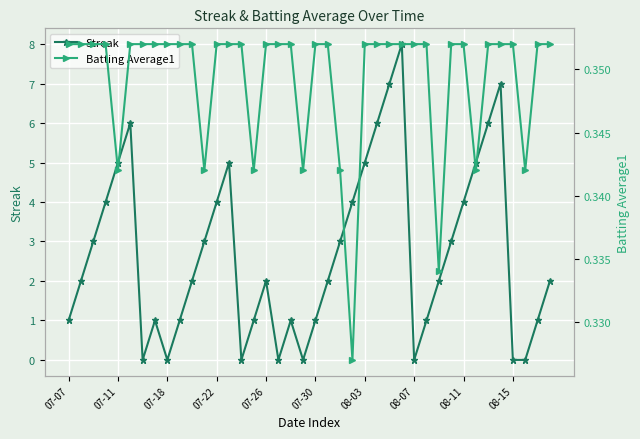

How many interior local peaks does the Streak series have?

7